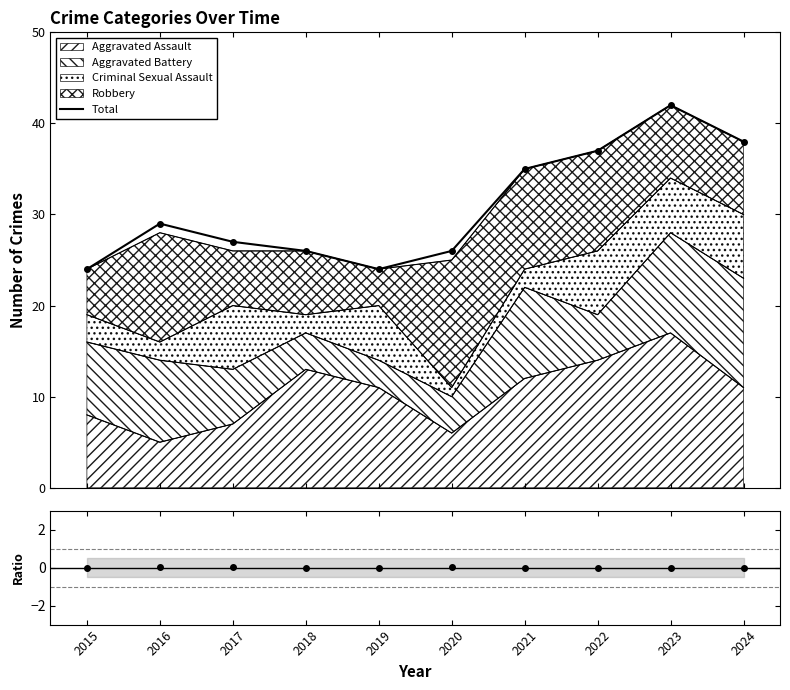

True or false: Ratio and Total intersect in this chart.

False